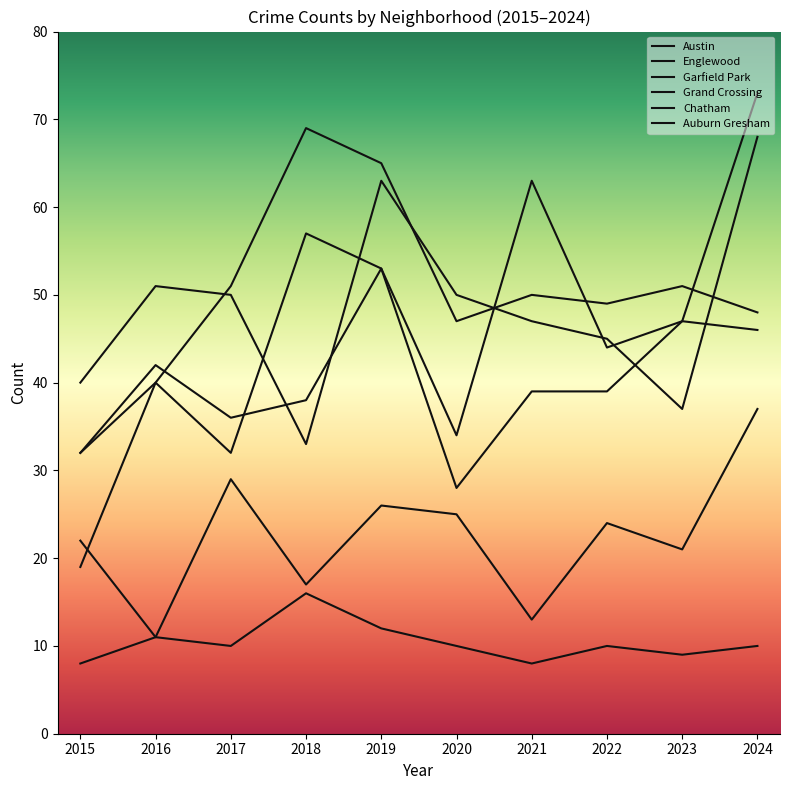

Is this an area chart (filled region under the line)?

No